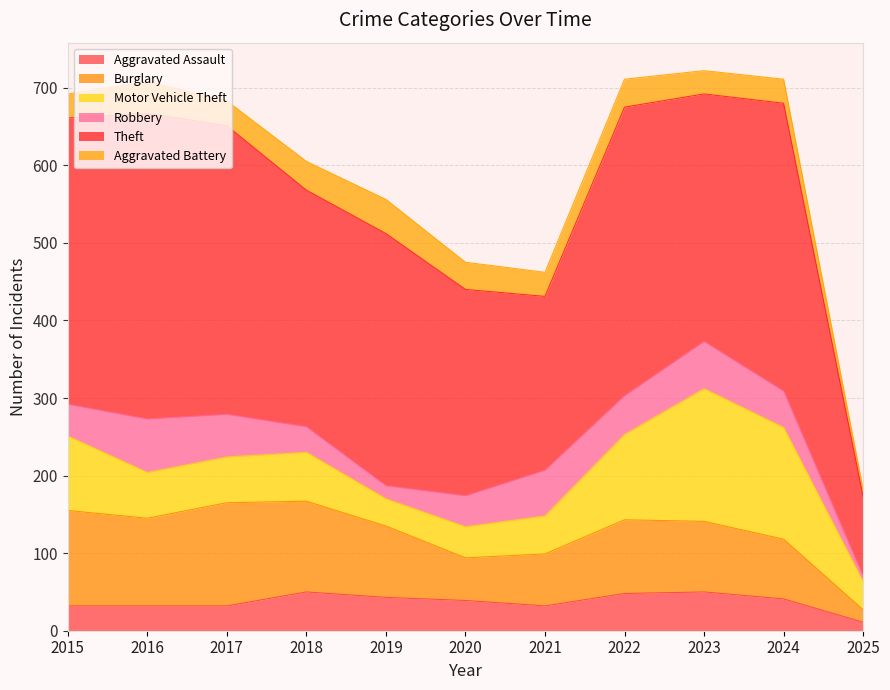

Between 2016 and 2020, which series saw the biggest shift?

Theft